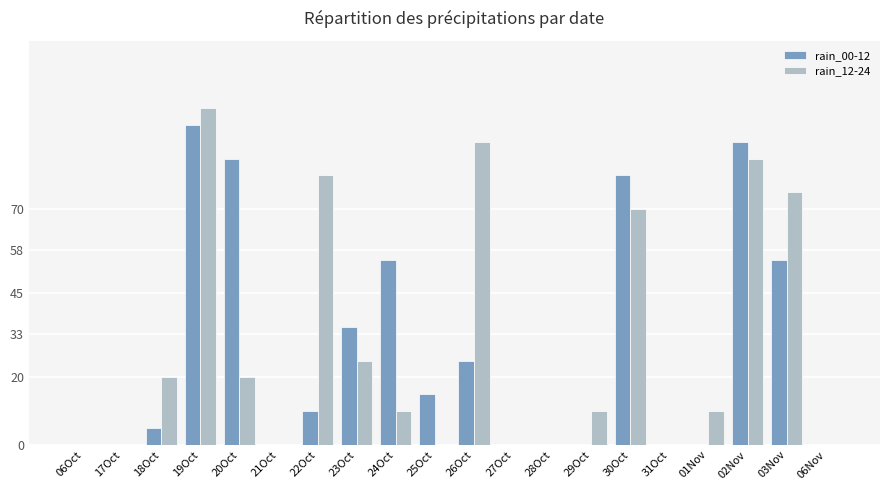

The rain_00-12 series shows 146 at 19Oct. True or false?

False